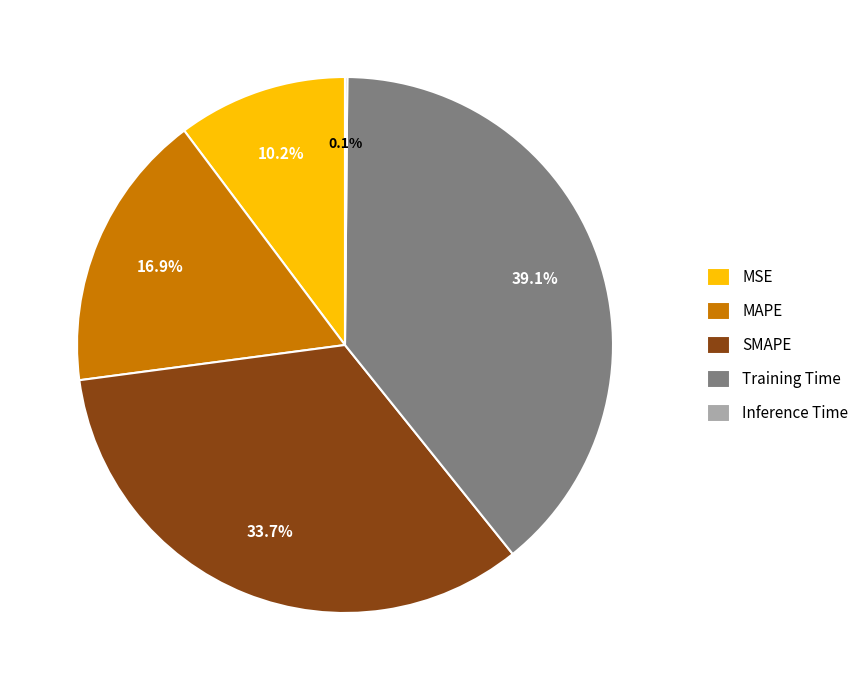

The MAPE slice represents 17% of the pie. True or false?

True